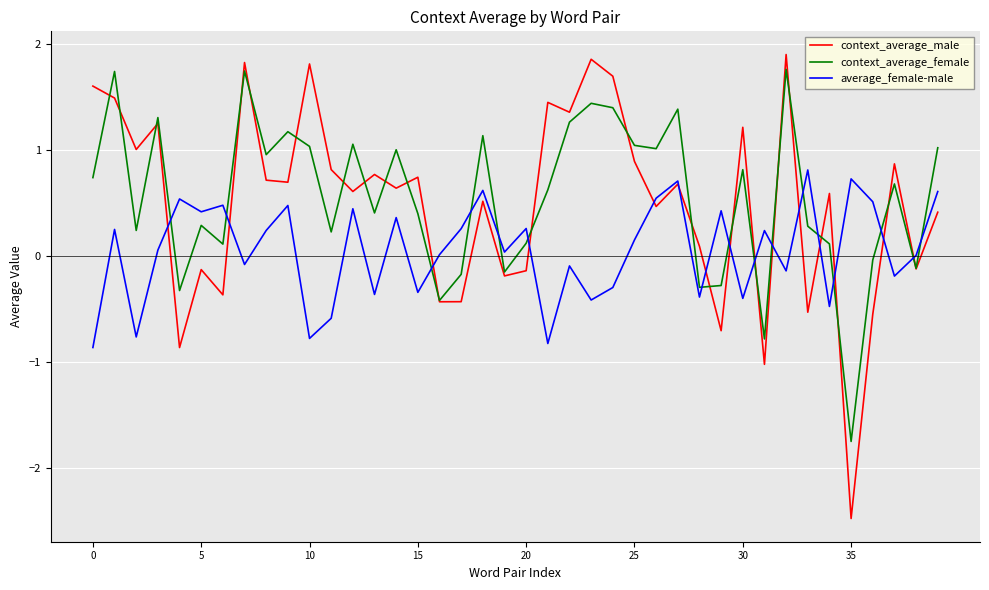

What is the minimum value shown in the chart?

-2.5